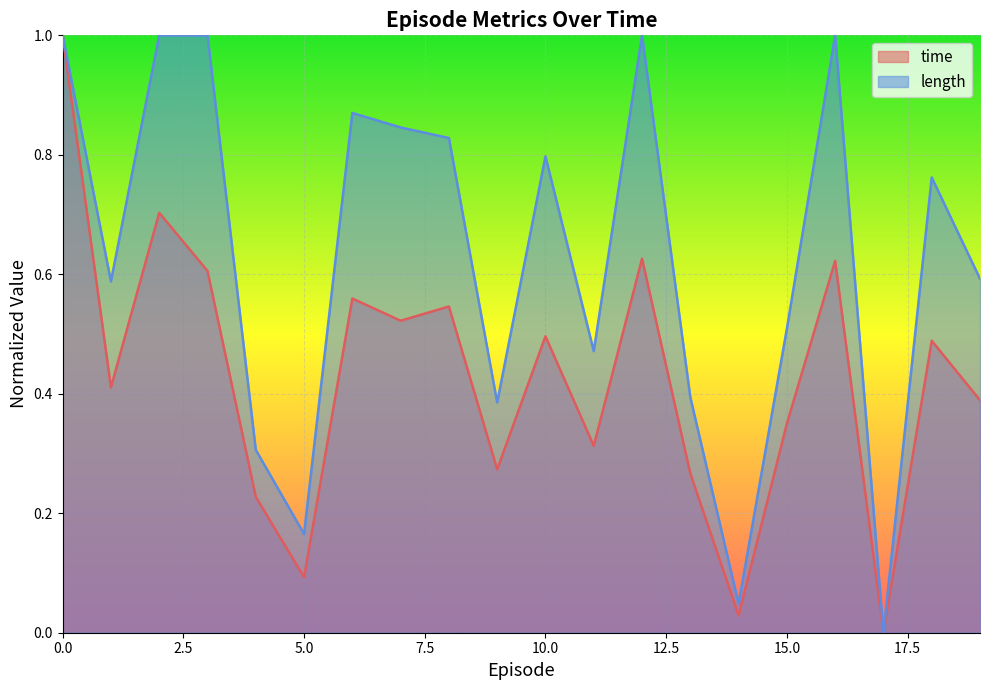

Which category has the lowest value across all series?

17